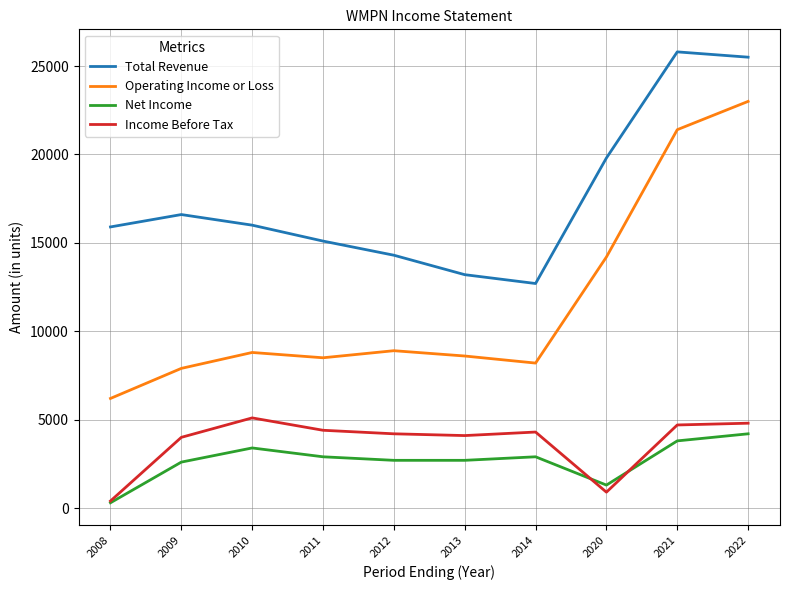

Where is Operating Income or Loss nearest to the value 14600?

2020